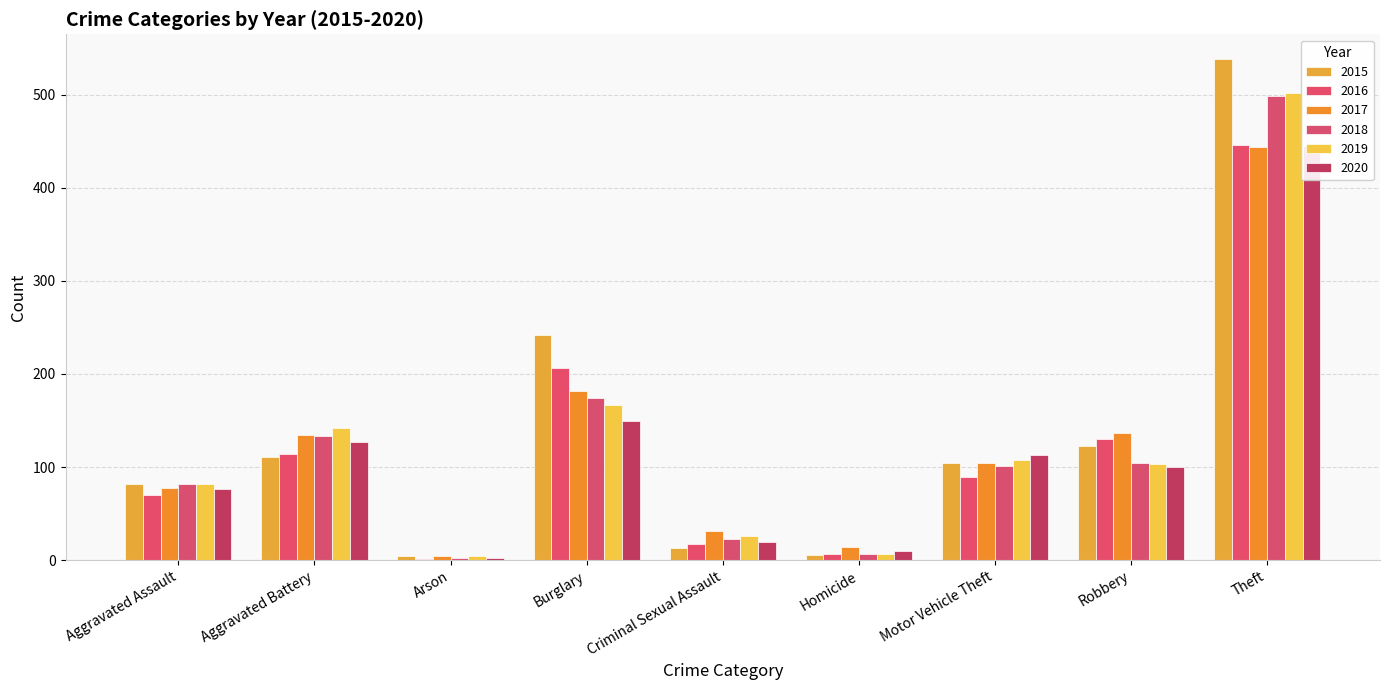

What is the lowest value of the 2017 series?

4